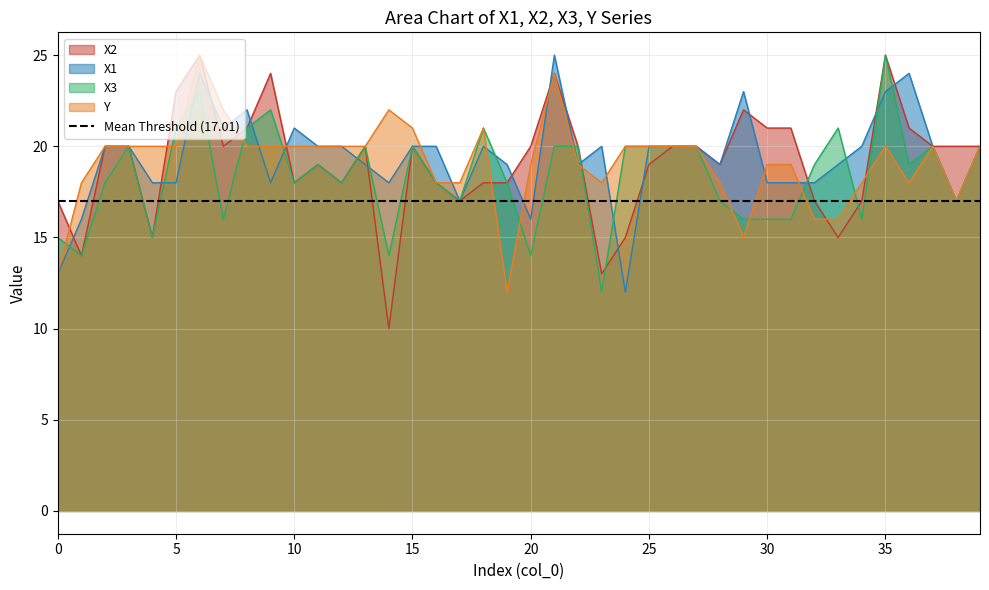

What are all the series names shown in the legend?

X2, X1, X3, Y